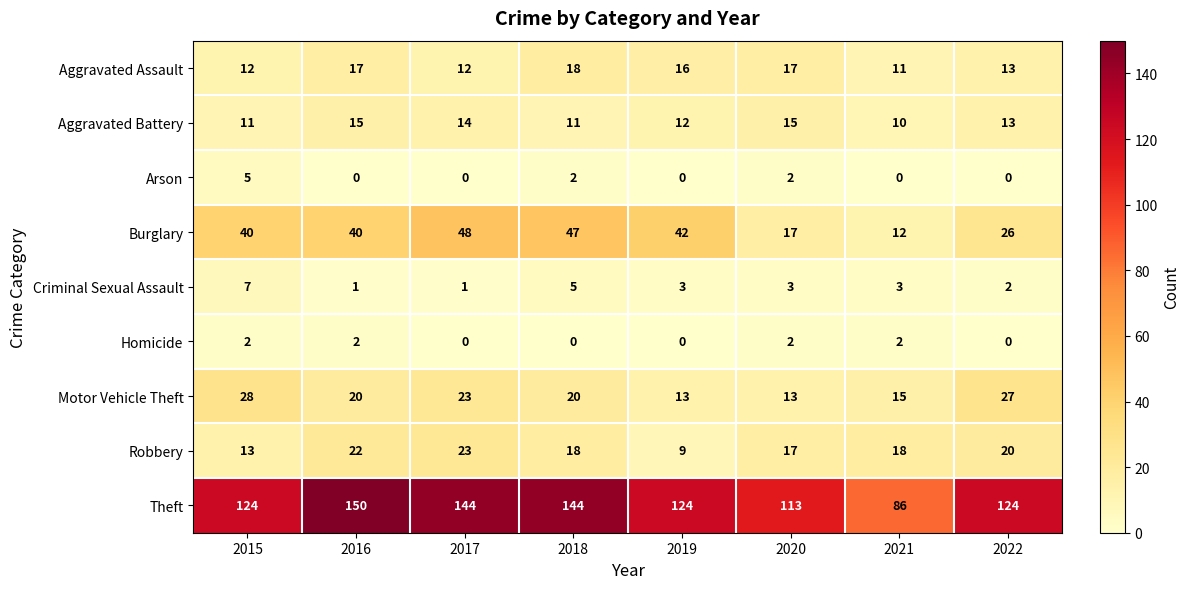

Which series has the largest total across all categories?

Theft